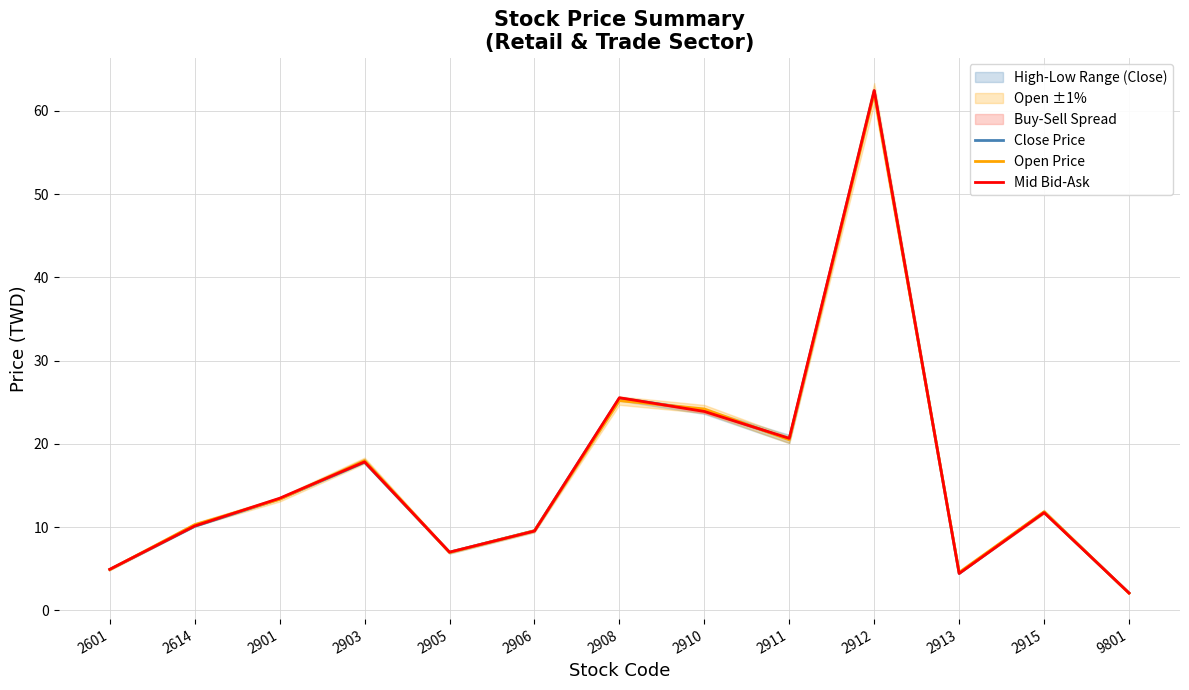

Reading left to right, extract all data points from this chart.

Close Price: 2601=4.9	2614=10.1	2901=13.4	2903=17.8	2905=7.0	2906=9.6	2908=25.5	2910=24.0	2911=20.6	2912=62.4	2913=4.5	2915=11.8	9801=2.1
Open Price: 2601=4.9	2614=10.3	2901=13.3	2903=18.0	2905=7.0	2906=9.6	2908=25.2	2910=24.2	2911=20.5	2912=62.1	2913=4.6	2915=11.8	9801=2.1
Mid Bid-Ask: 2601=4.9	2614=10.1	2901=13.5	2903=17.9	2905=7.0	2906=9.5	2908=25.6	2910=23.9	2911=20.7	2912=62.5	2913=4.4	2915=11.8	9801=2.1